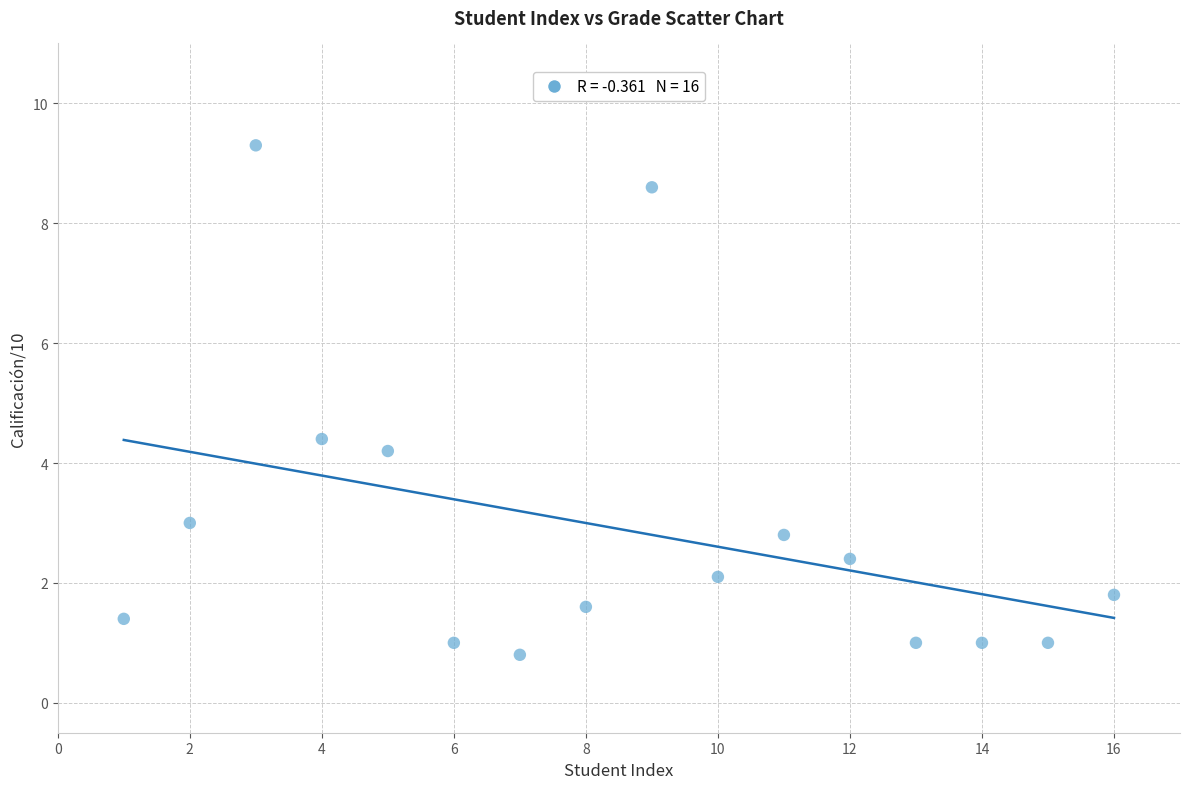

What is the range of X values (max minus min)?

15.0